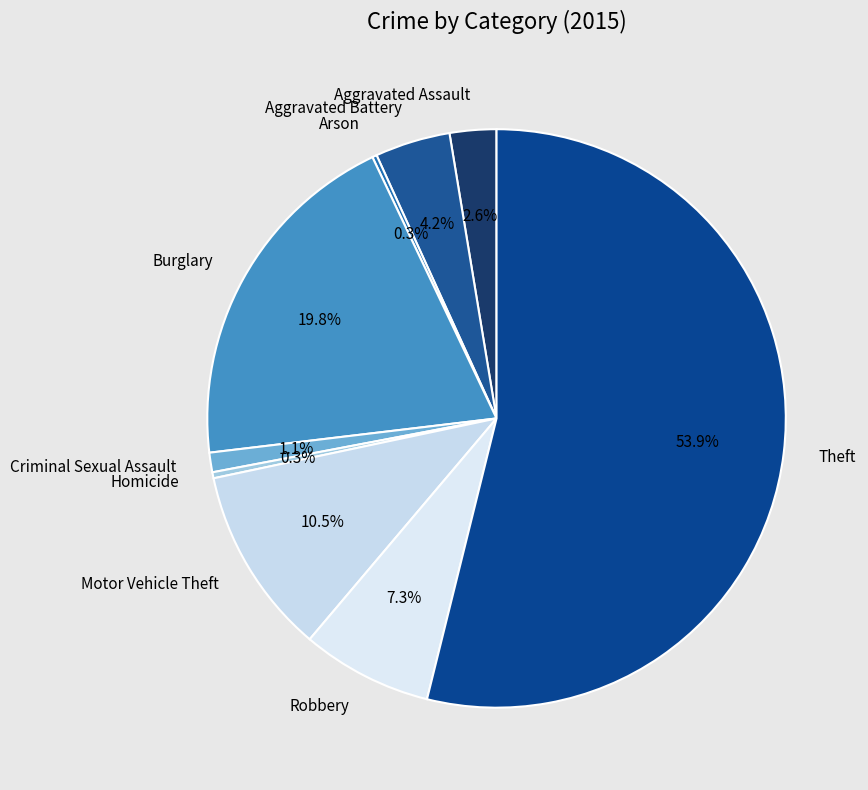

To the nearest percent, what is the difference between the largest and smallest slice percentages?

54%